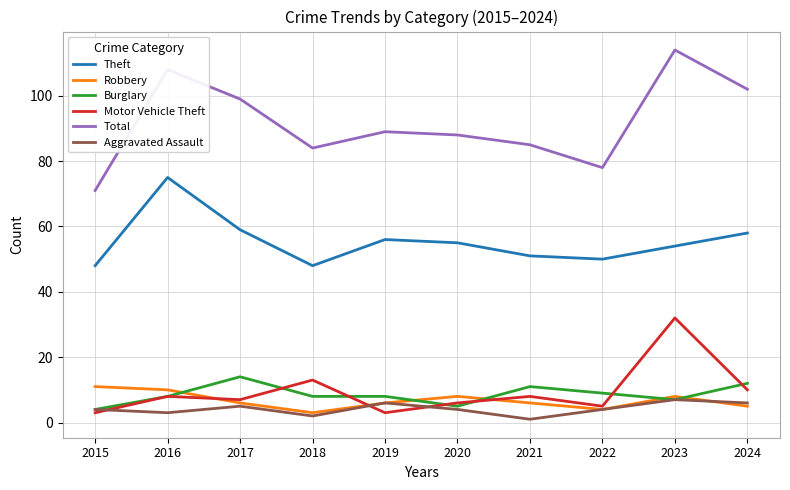

True or false: Robbery has a value of 8 at 2020.

True